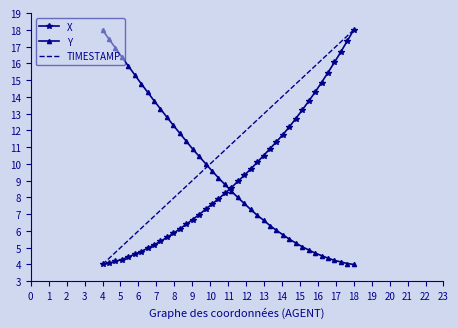

What is the lowest value of the Y series?

4.0